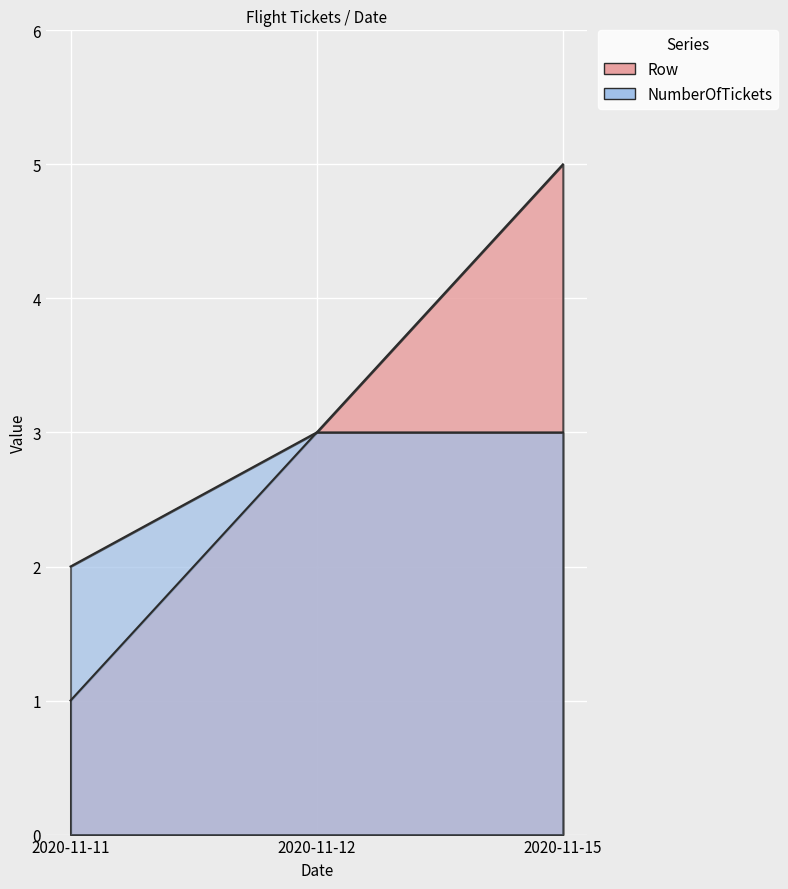

What is the value of the Row point at the 2nd from the left?

3